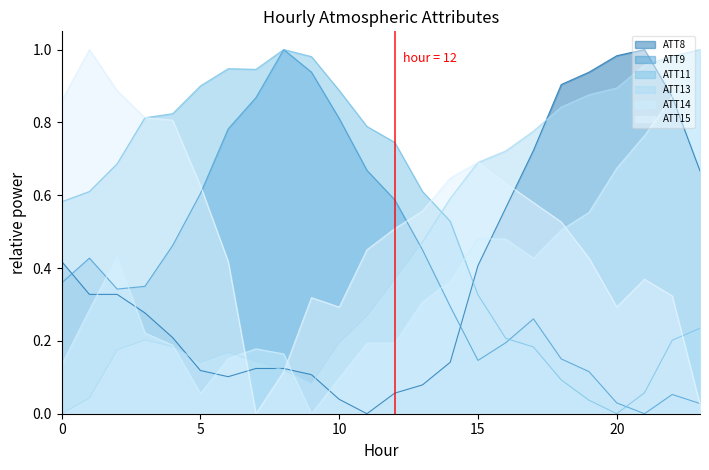

Where is the first local minimum for ATT9?

2